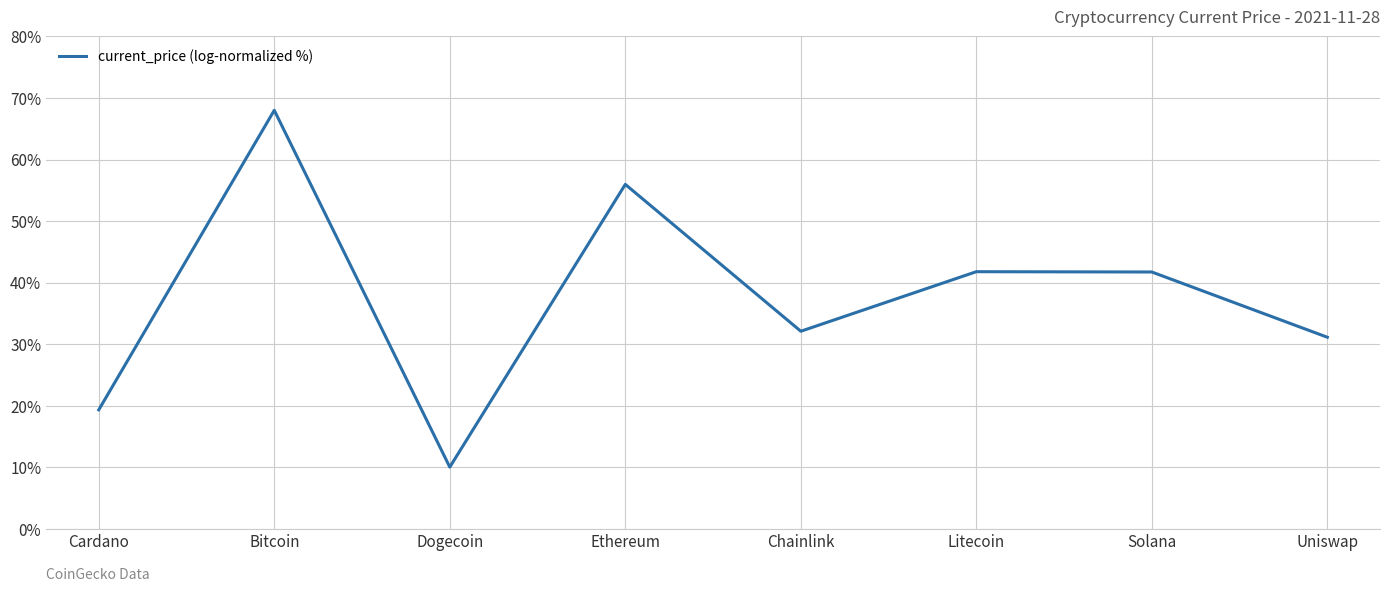

What value does the data have at Chainlink?

32.1